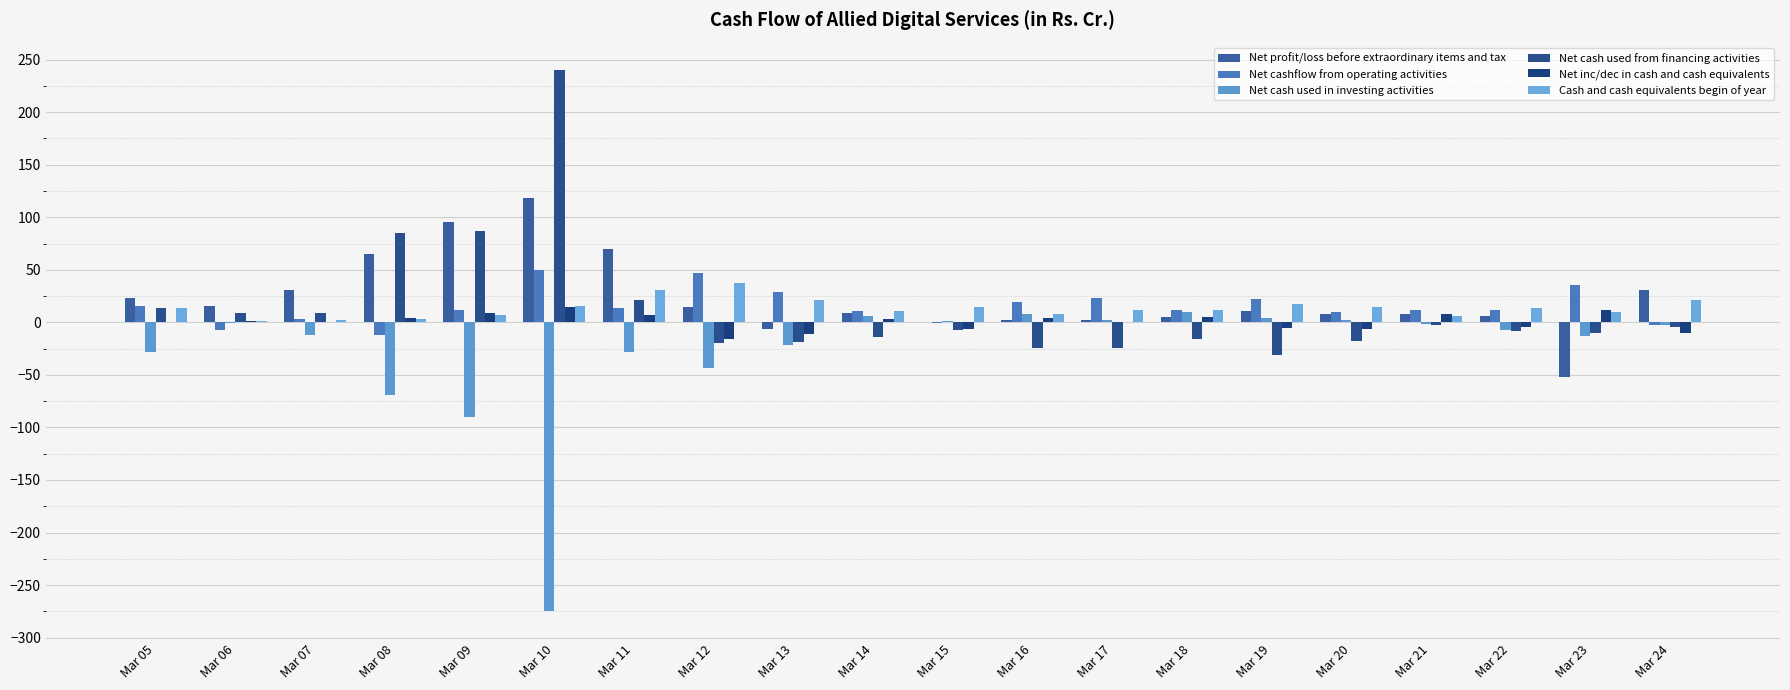

What is the total value across all series at Mar 05?

37.5